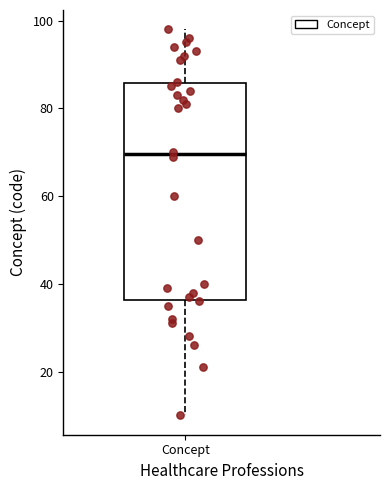

Transcribe this box plot: give where the median line is, the range the box spans, and where the two whiskers end, as read against the y-axis. The values are not printed on the chart, so give them approximately, as read against the axis.

median 70, box 36 to 86, whiskers 10 to 98